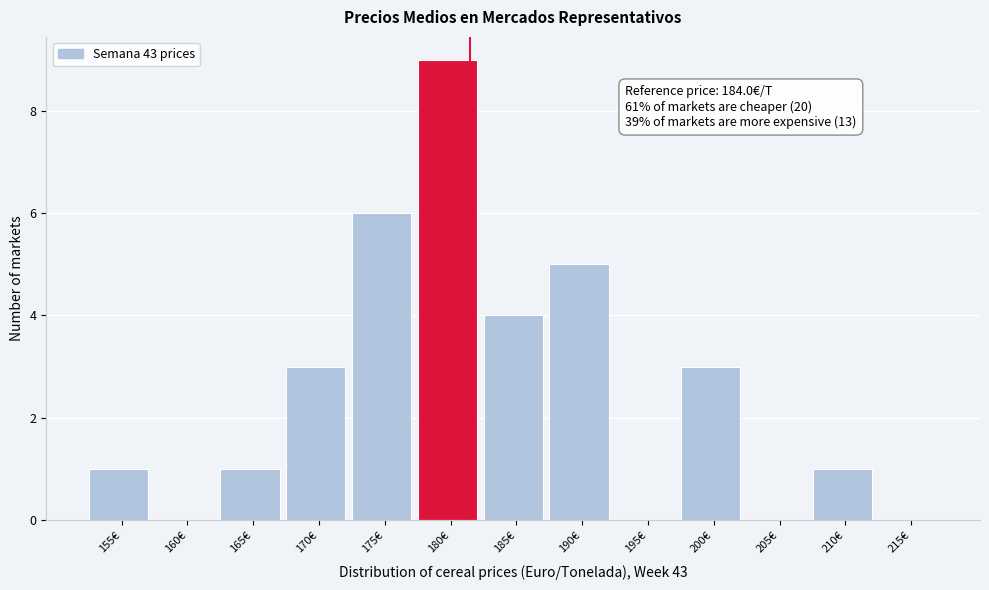

Reading right to left, extract all data points from this chart.

215€=0	210€=1	205€=0	200€=3	195€=0	190€=5	185€=4	180€=9	175€=6	170€=3	165€=1	160€=0	155€=1